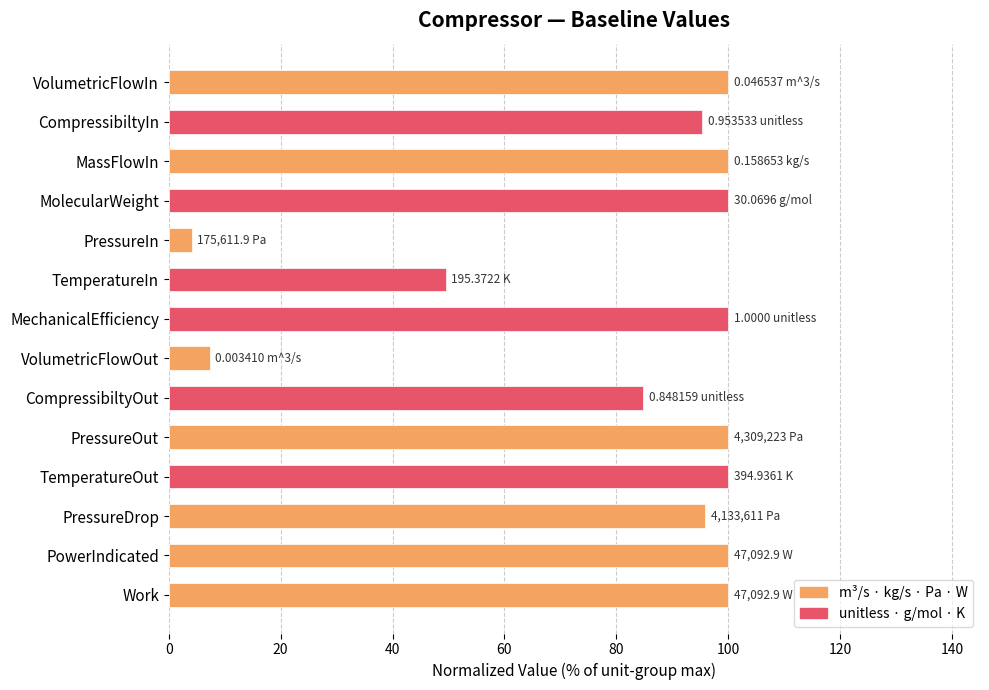

What is the greatest value displayed?

100.0